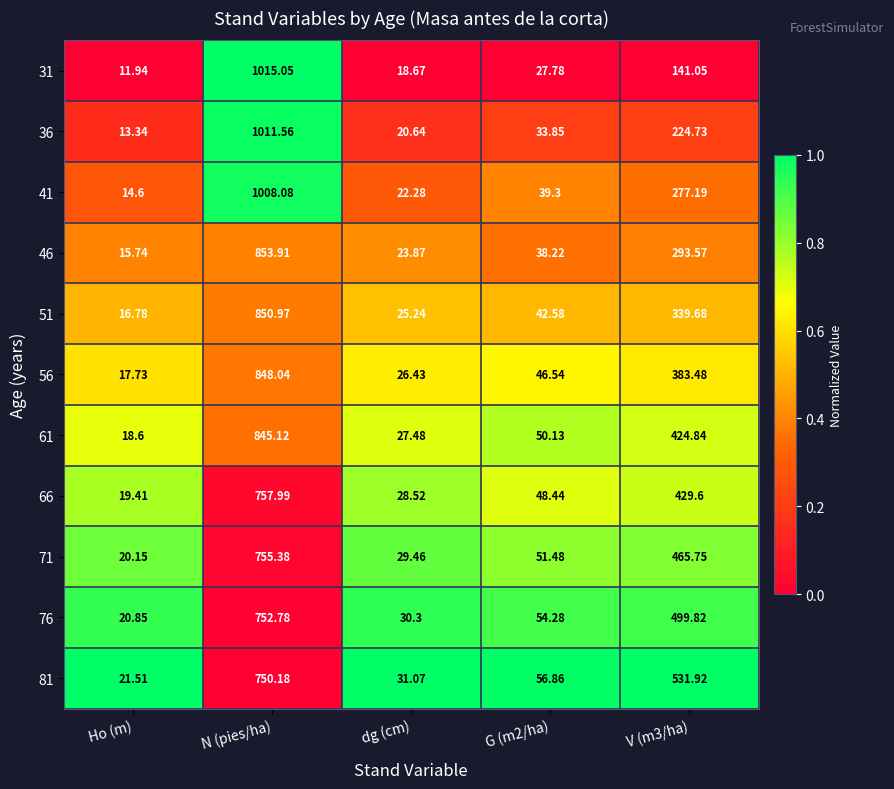

Rank the series by their maximum value, from lowest to highest.

81, 76, 71, 66, 61, 56, 51, 46, 41, 36, 31